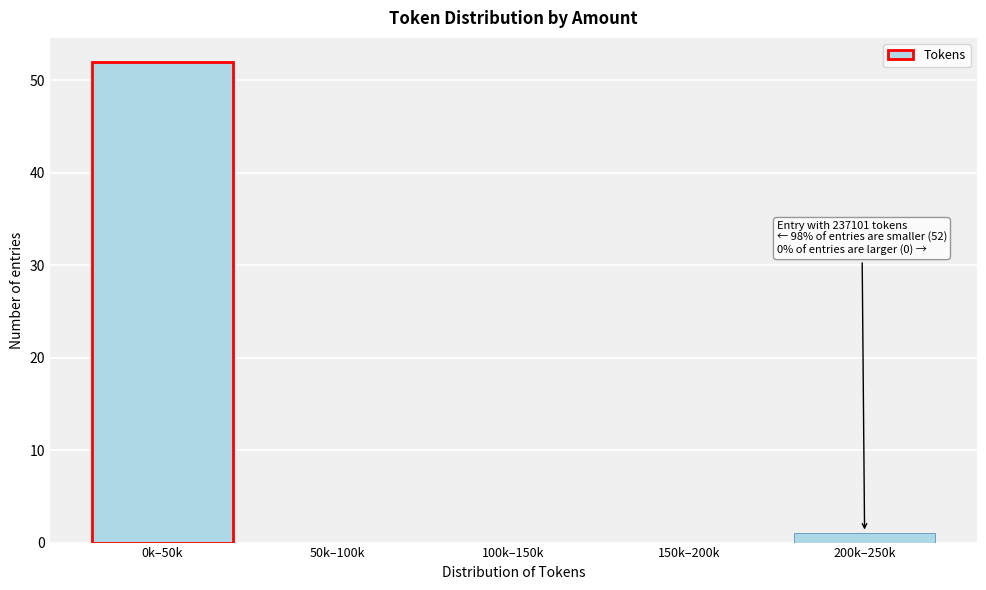

Reading left to right, transcribe all the data shown in this chart.

0k–50k=52	50k–100k=0	100k–150k=0	150k–200k=0	200k–250k=1